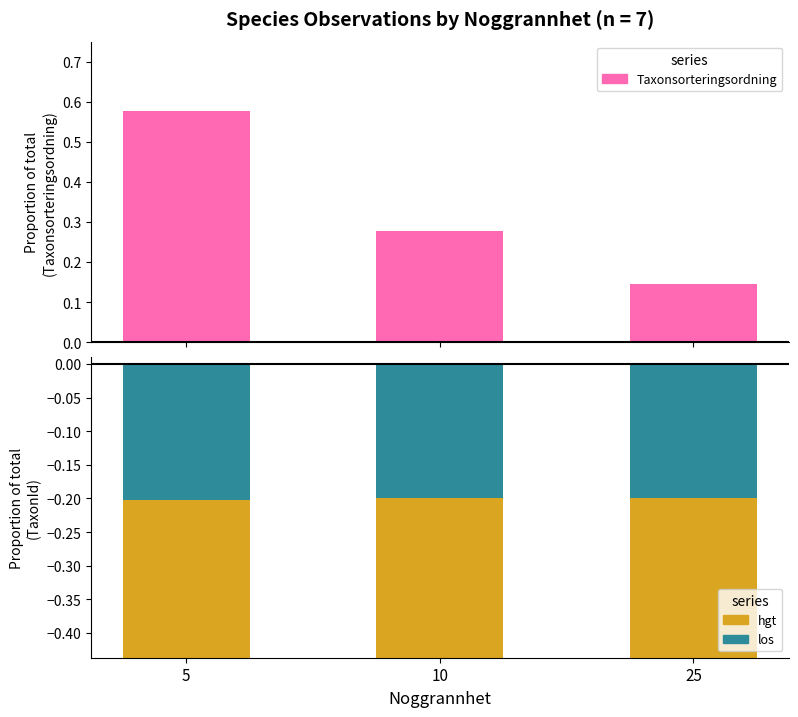

Which has a higher value, 5 or 25?

5